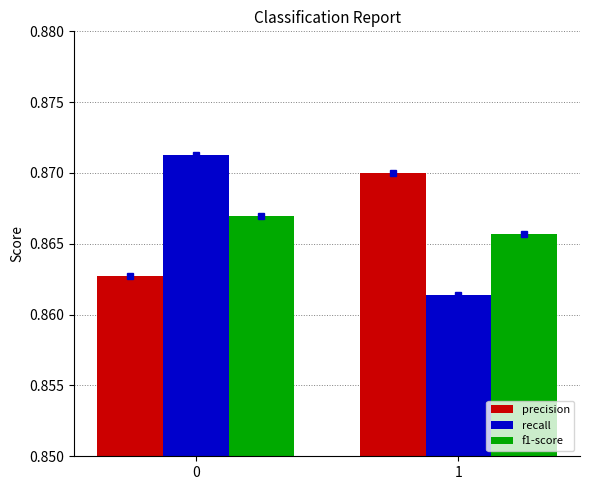

Which series has the widest spread of values?

recall